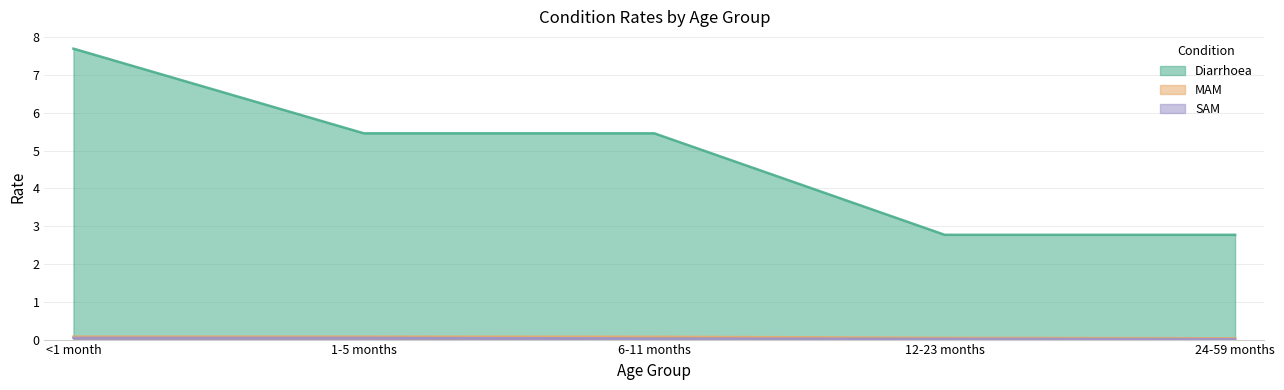

What is the difference between the highest and lowest values at 24-59 months?

2.8